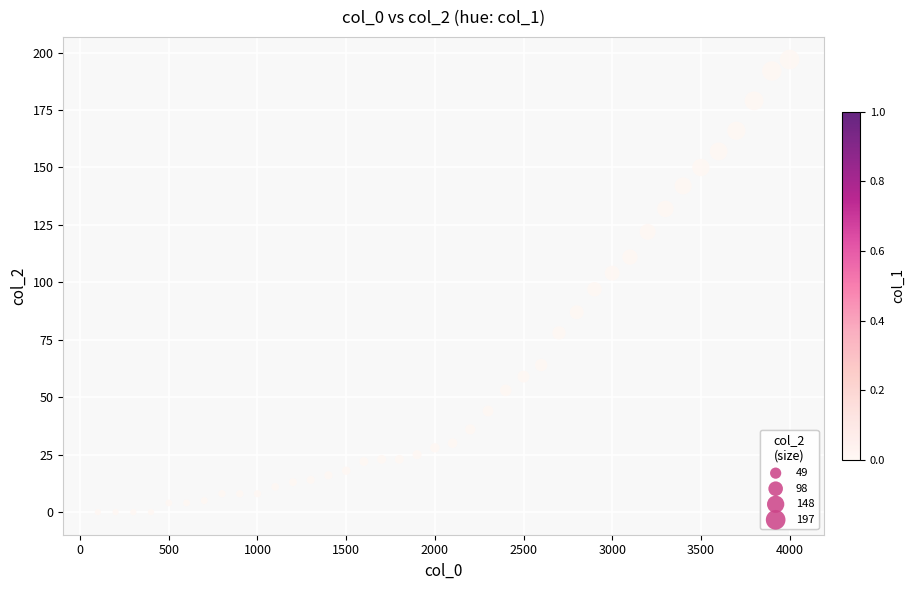

What is the range of Y values (max minus min)?

197